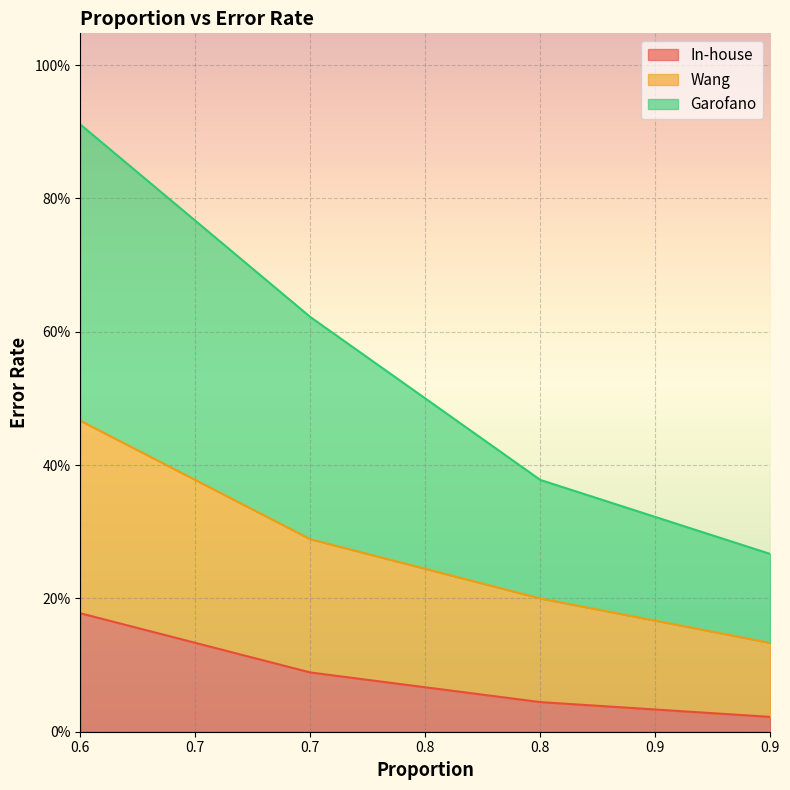

How many In-house values are between 0 and 1?

4